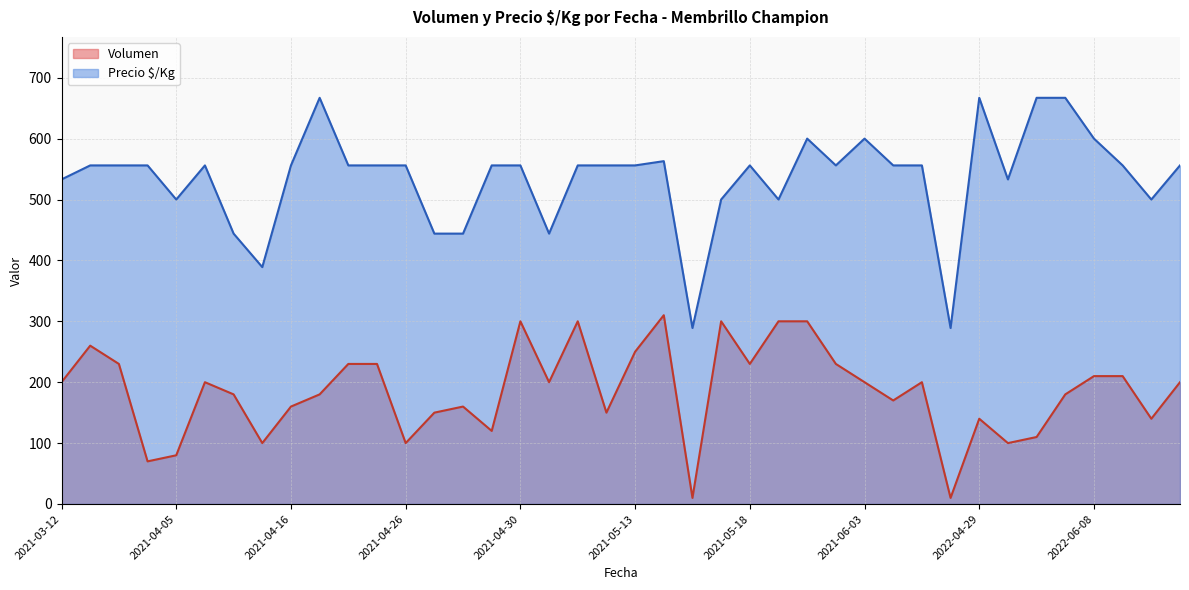

True or false: Precio $/Kg and Volumen intersect in this chart.

False